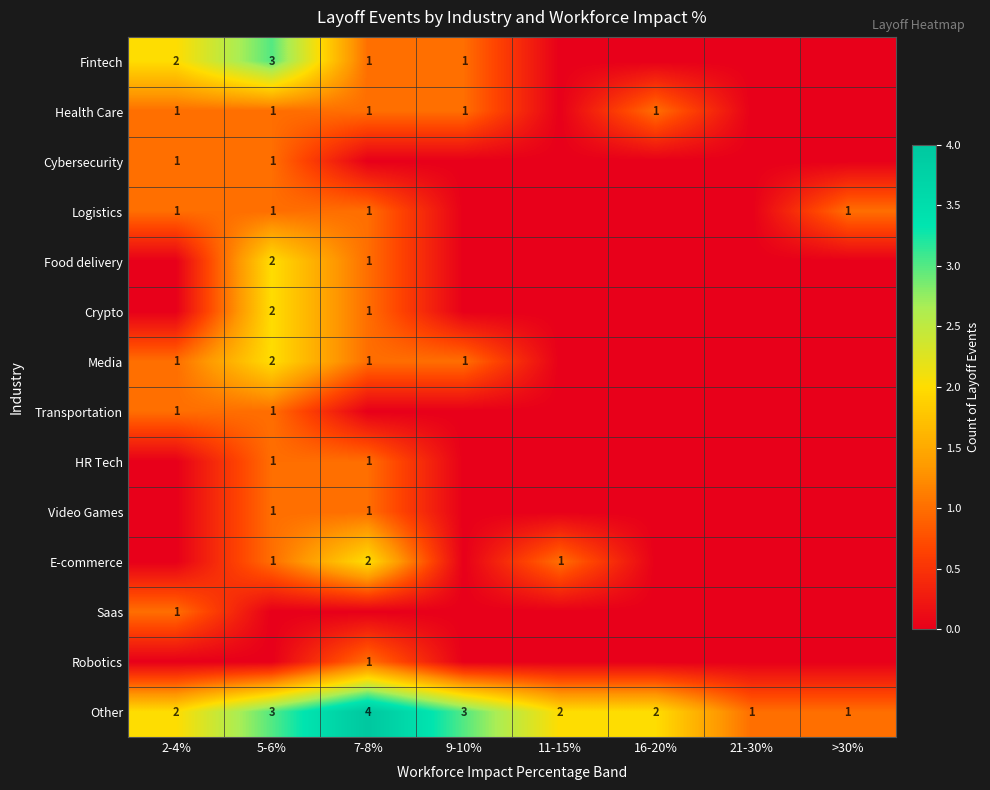

The Crypto series shows 0 at 7-8%. True or false?

False